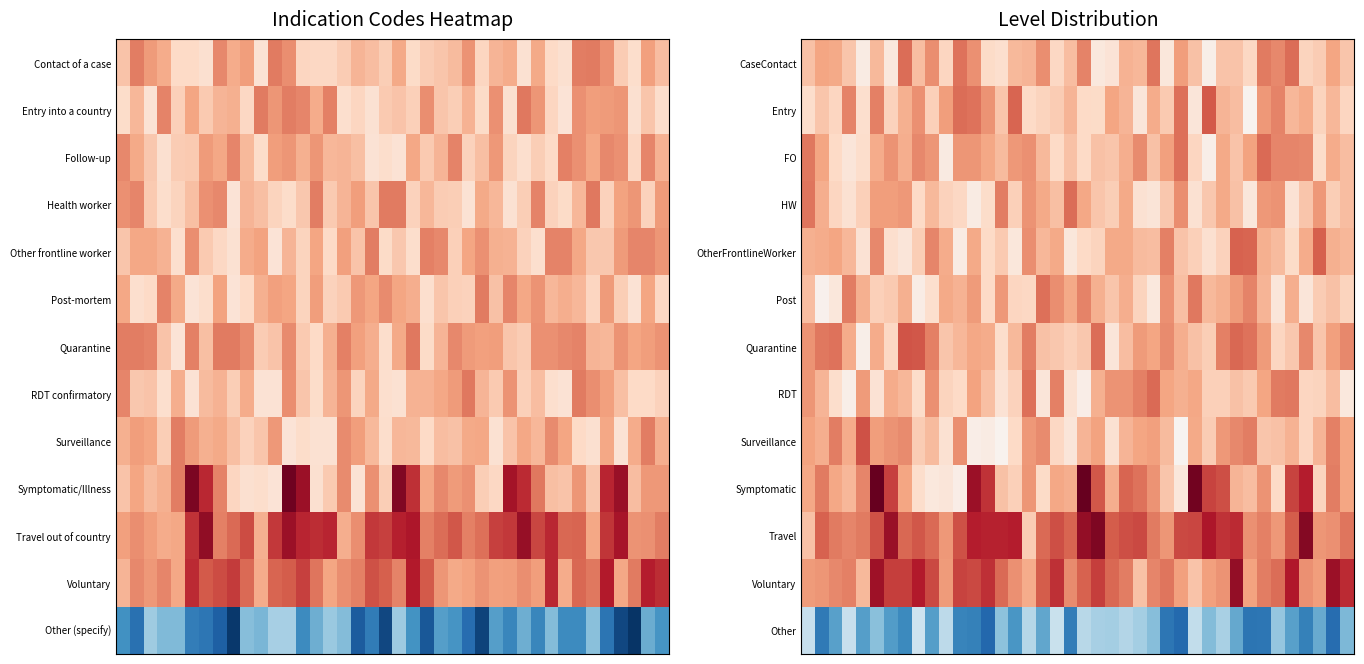

What is the minimum value shown in the chart?

-1.2